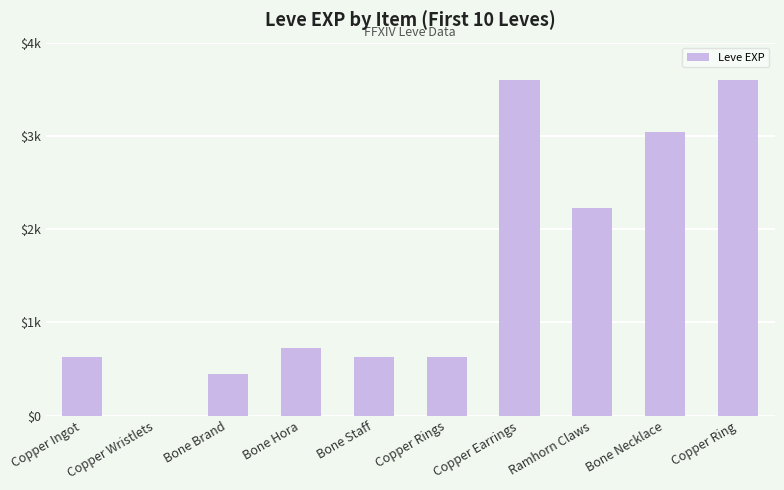

Which label corresponds to the smallest value in the chart?

Copper Wristlets